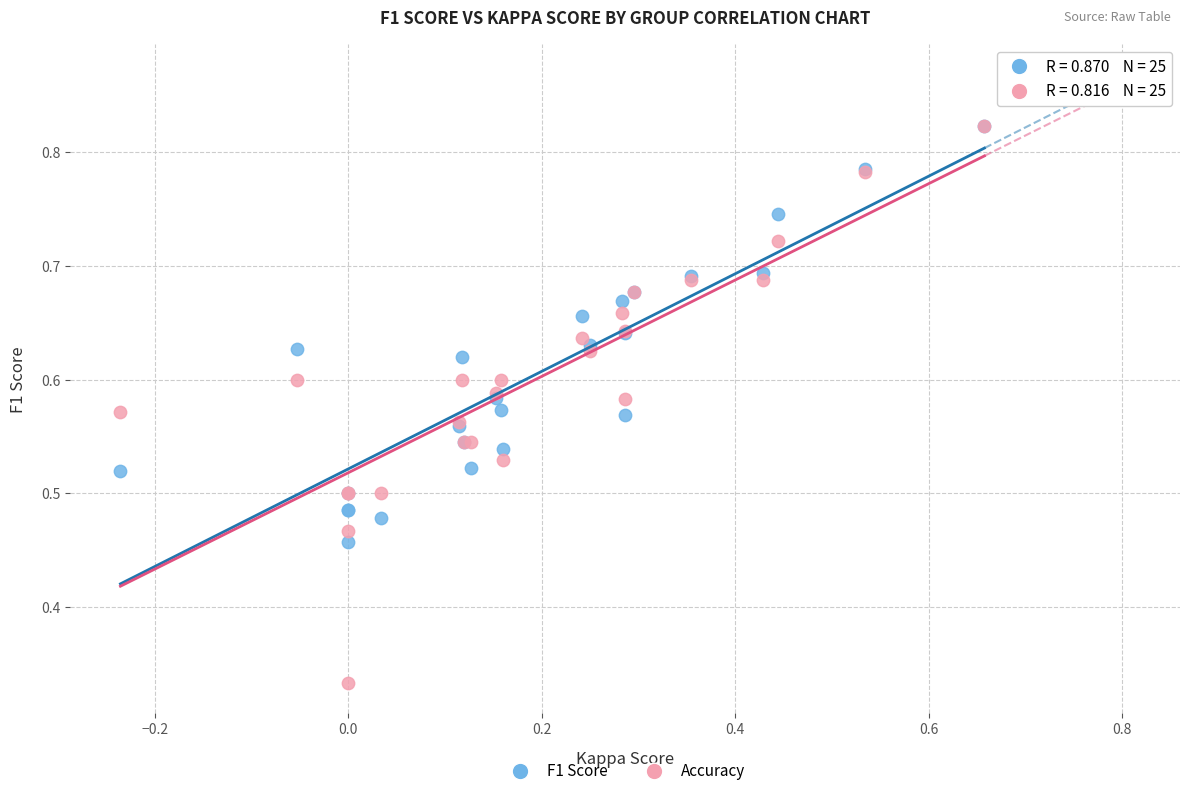

What are all the series names shown in the legend?

F1 Score, Accuracy